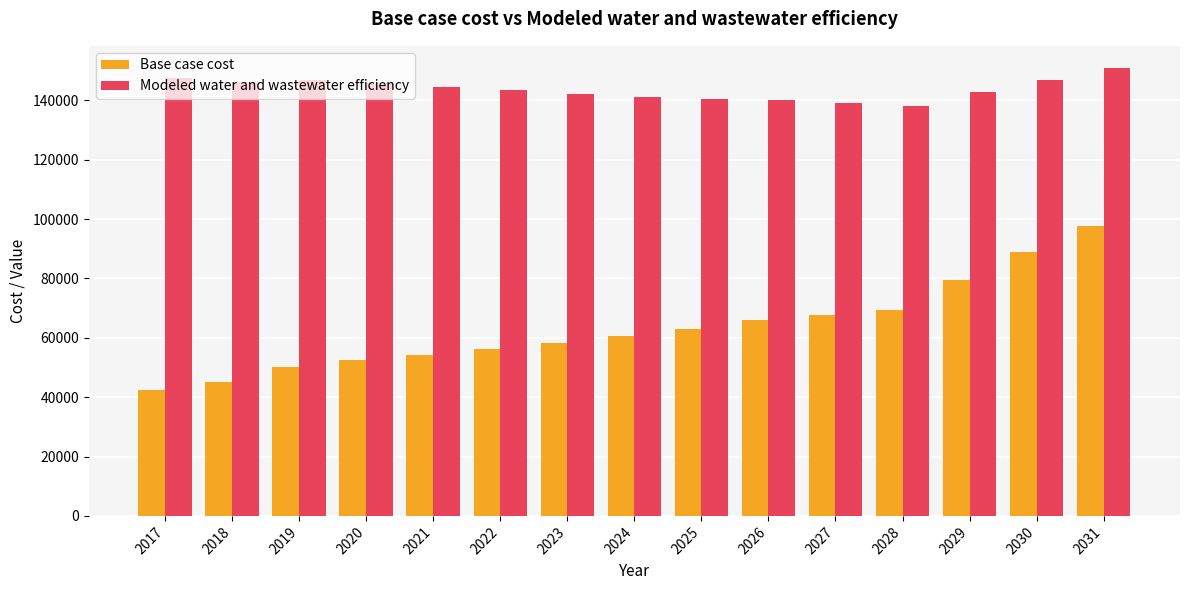

The Modeled water and wastewater efficiency series shows 59271.2 at 2018. True or false?

False